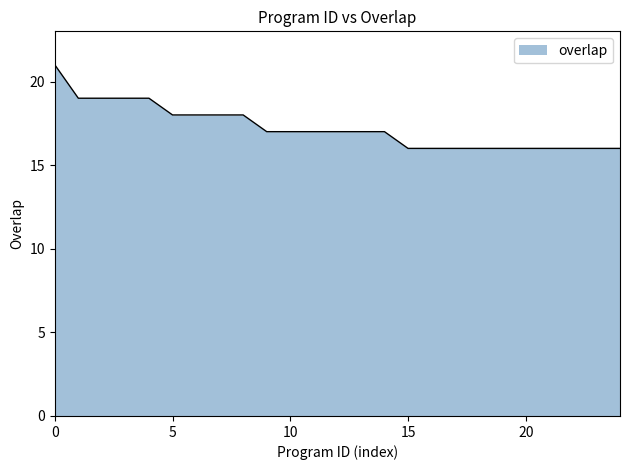

What is the difference between the maximum and minimum values?

5